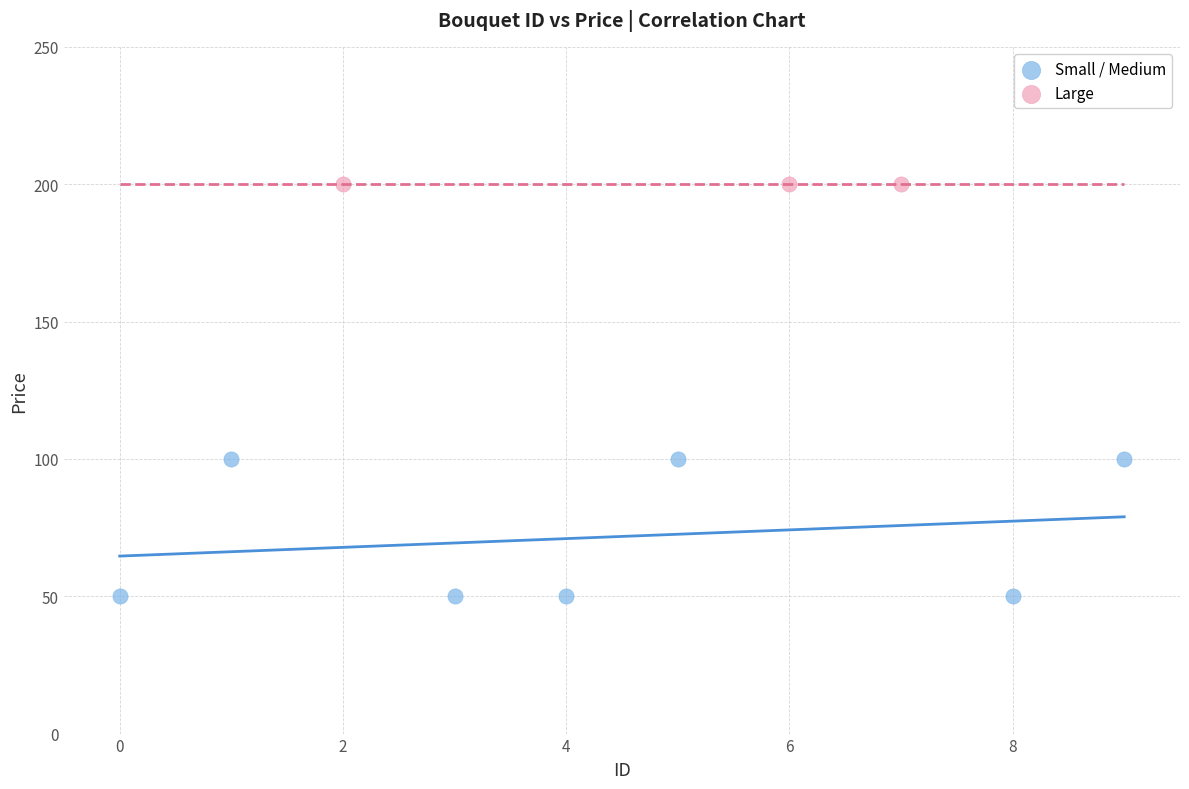

Which series contains the lowest Y value?

Small / Medium